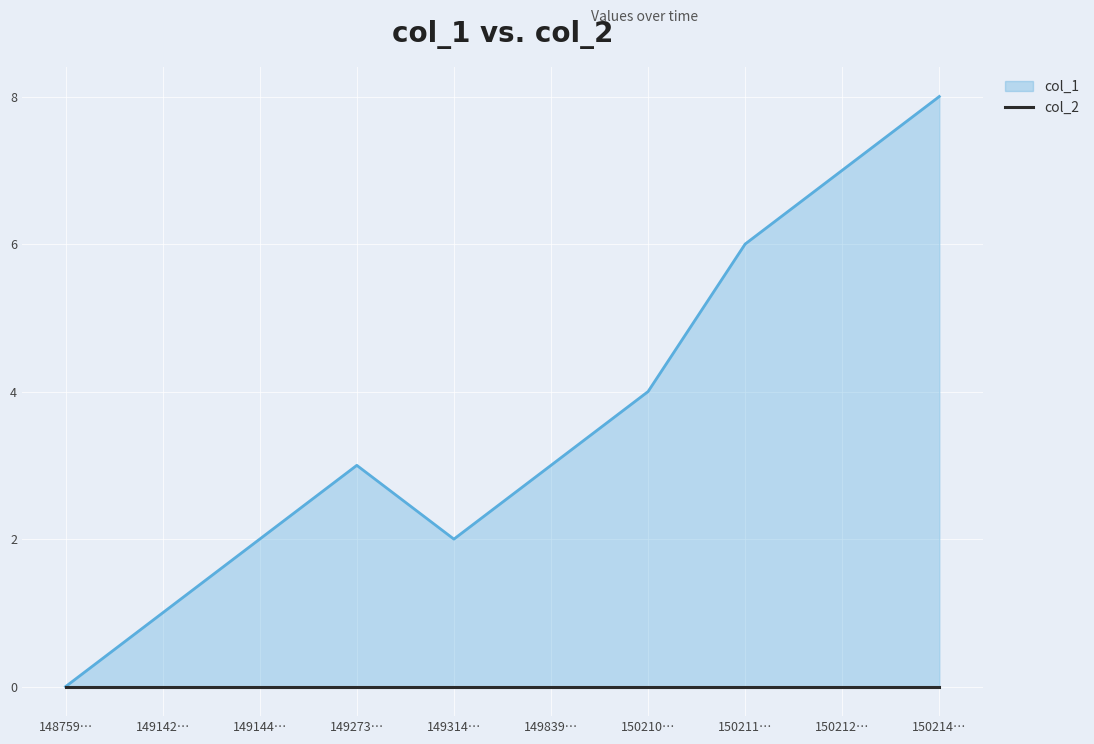

What is the change in value from 149273… to 149314…?

-1